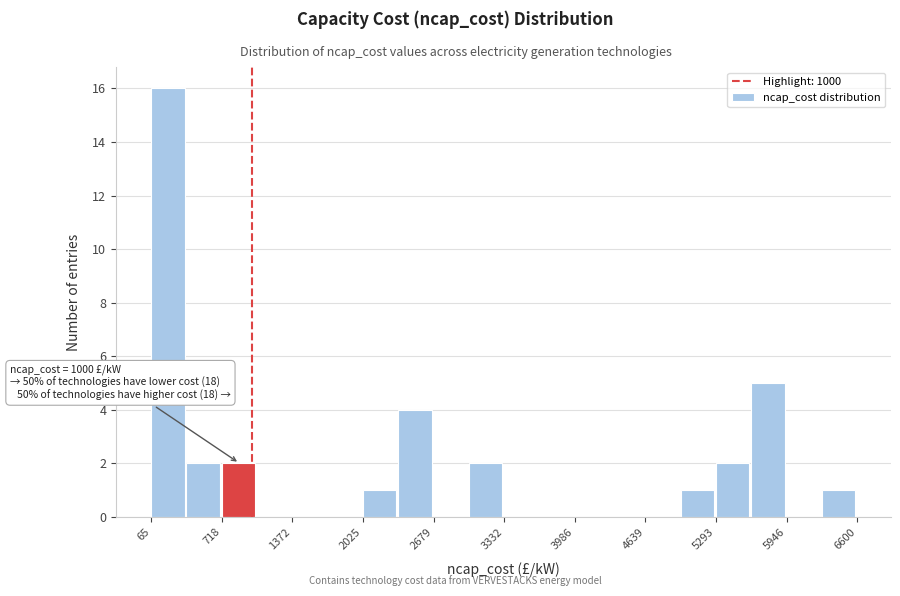

Read against the x-axis, roughly where is the centre of the tallest bar?

200